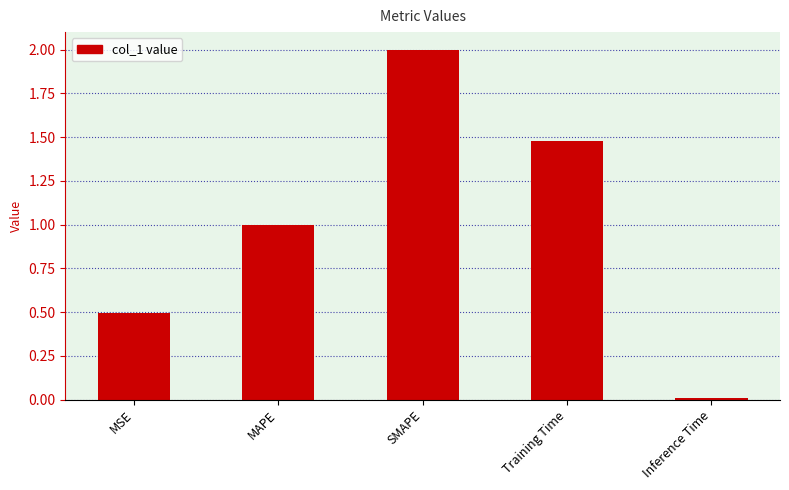

List the labels in order of value, smallest first.

Inference Time, MSE, MAPE, Training Time, SMAPE